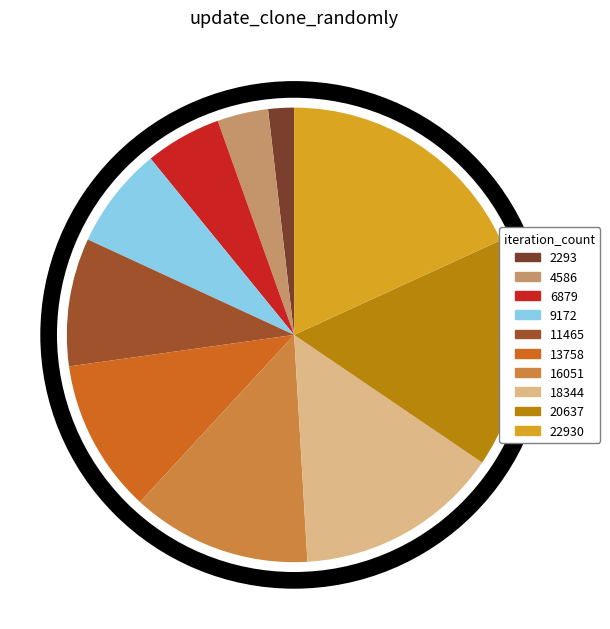

Does any single category account for the majority?

No